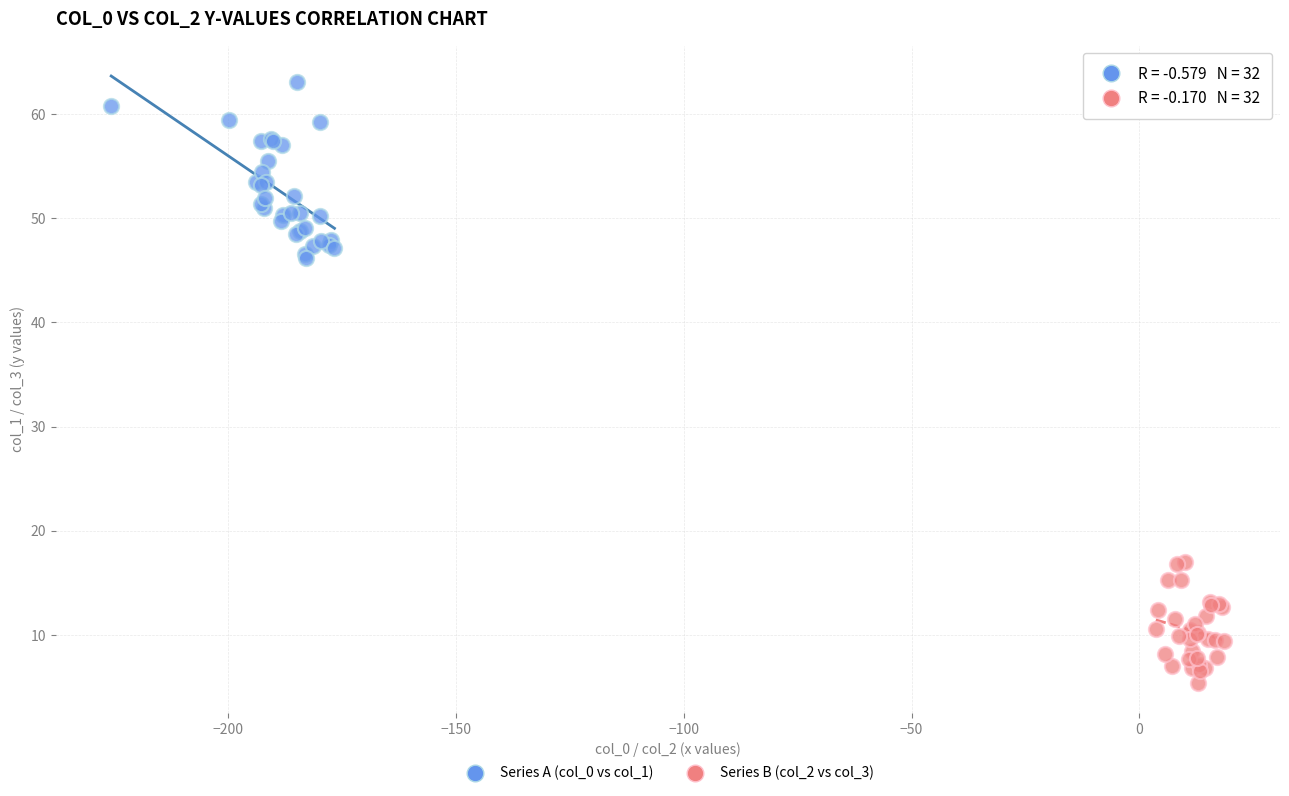

Which series contains the lowest Y value?

Series B (col_2 vs col_3)